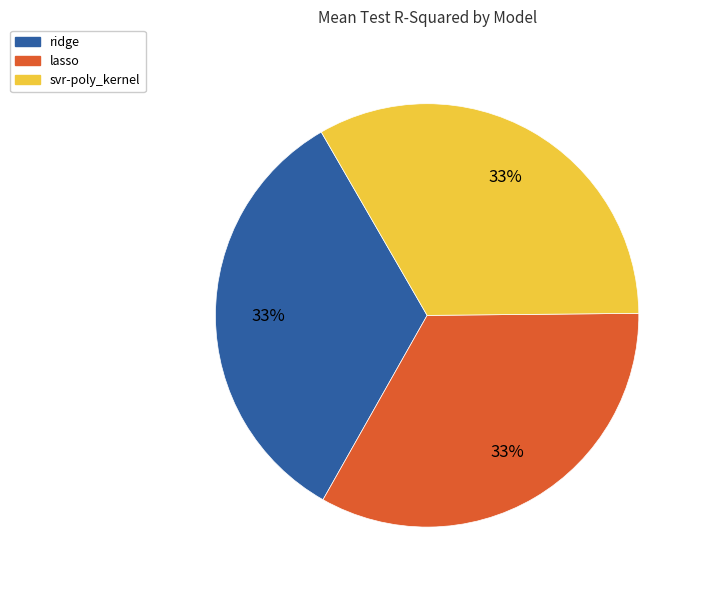

Does any single category account for the majority?

No